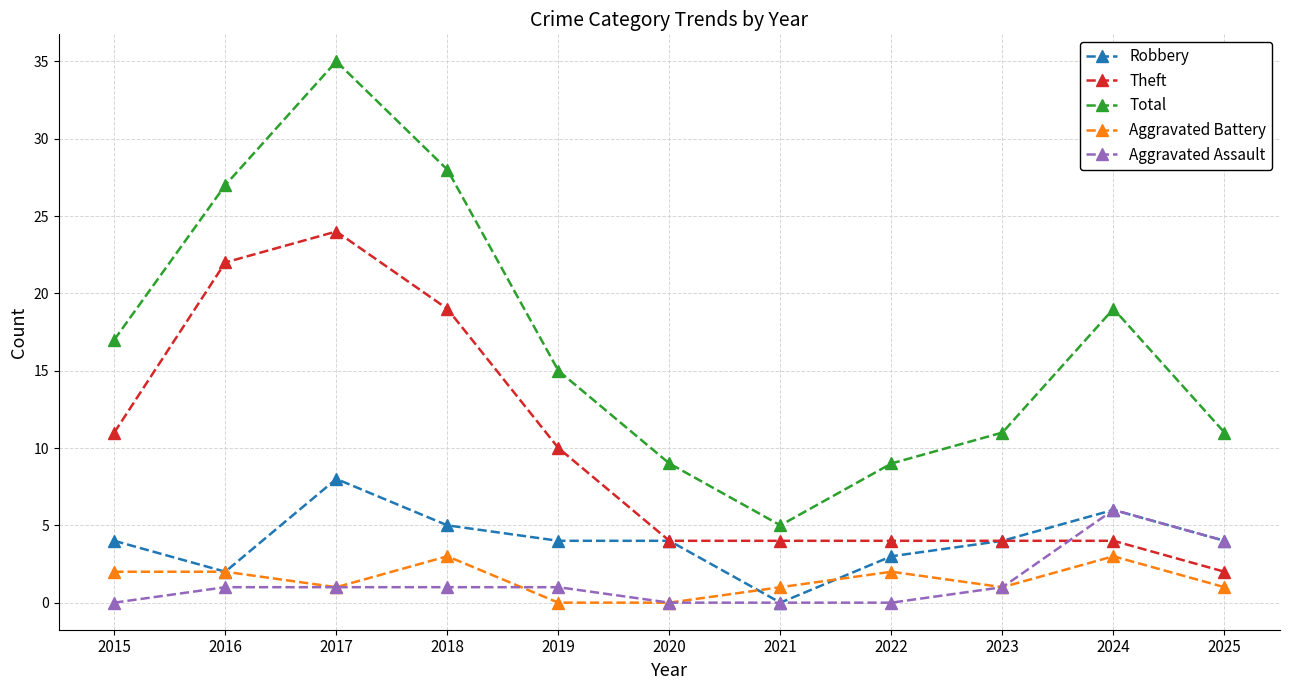

True or false: Aggravated Assault and Total cross at least once.

False